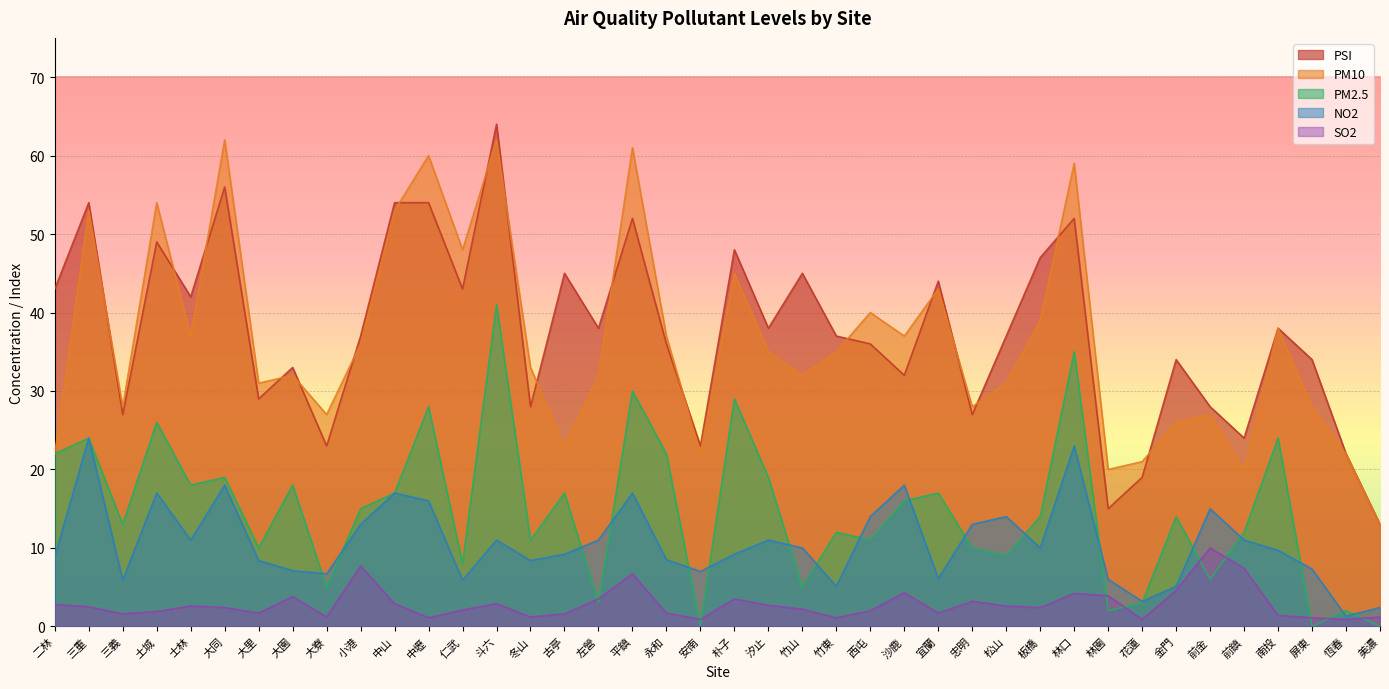

What are all the series names shown in the legend?

PSI, PM10, PM2.5, NO2, SO2